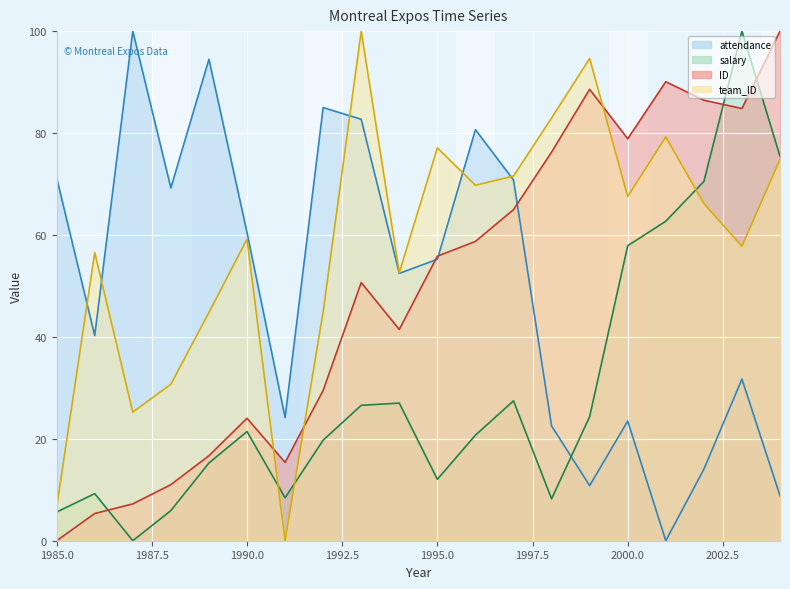

Is the value of ID line at 15 greater than the value of salary line at 9?

Yes